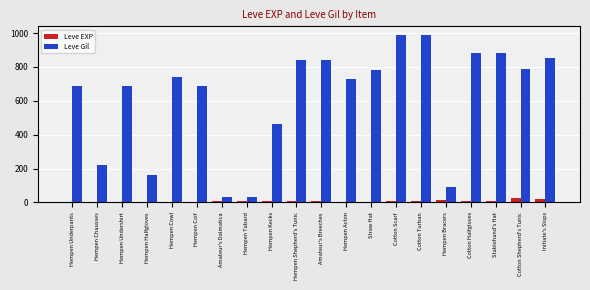

What is the sum of all Leve EXP values?

136